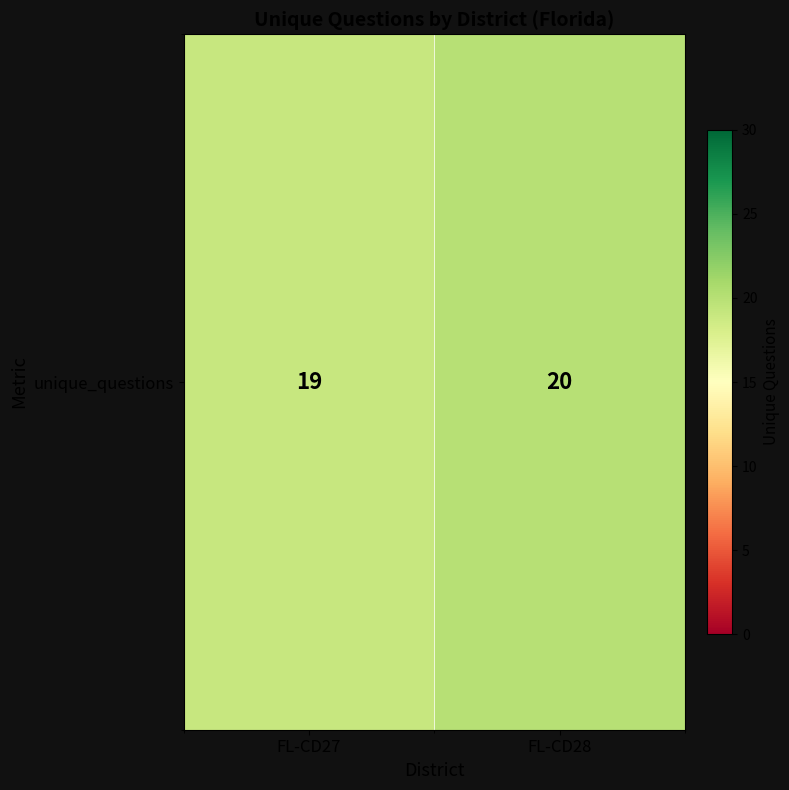

True or false: the data shows 14 at FL-CD28.

False